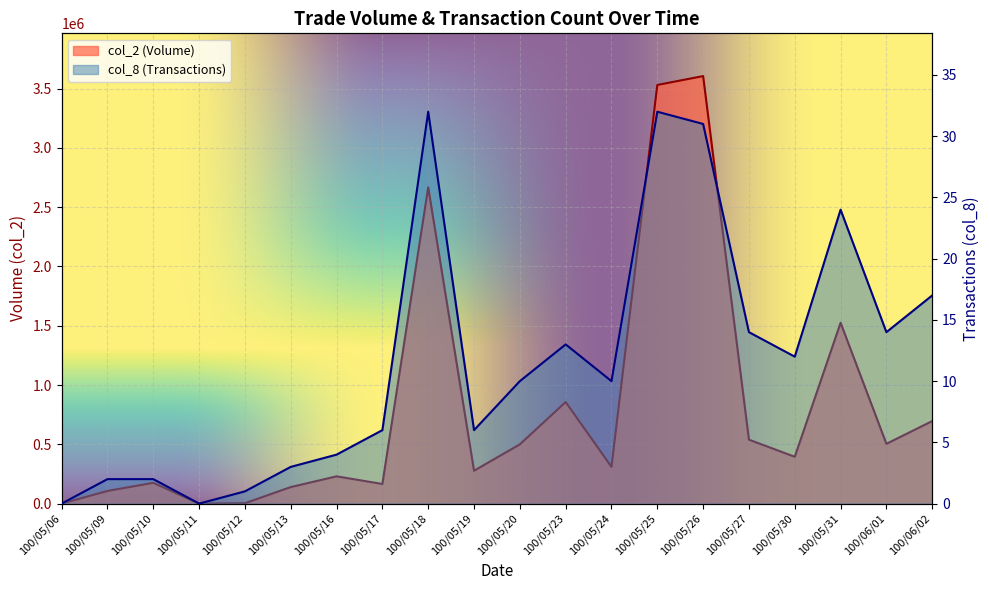

Rank the series at 100/05/23 from lowest to highest value.

col_8, col_2